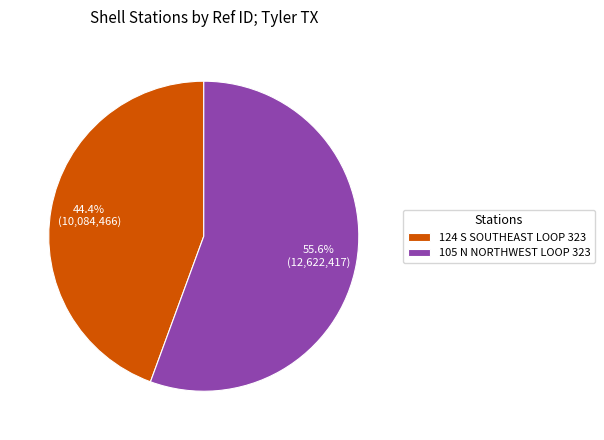

Between 105 N NORTHWEST LOOP 323 and 124 S SOUTHEAST LOOP 323, which is larger?

105 N NORTHWEST LOOP 323